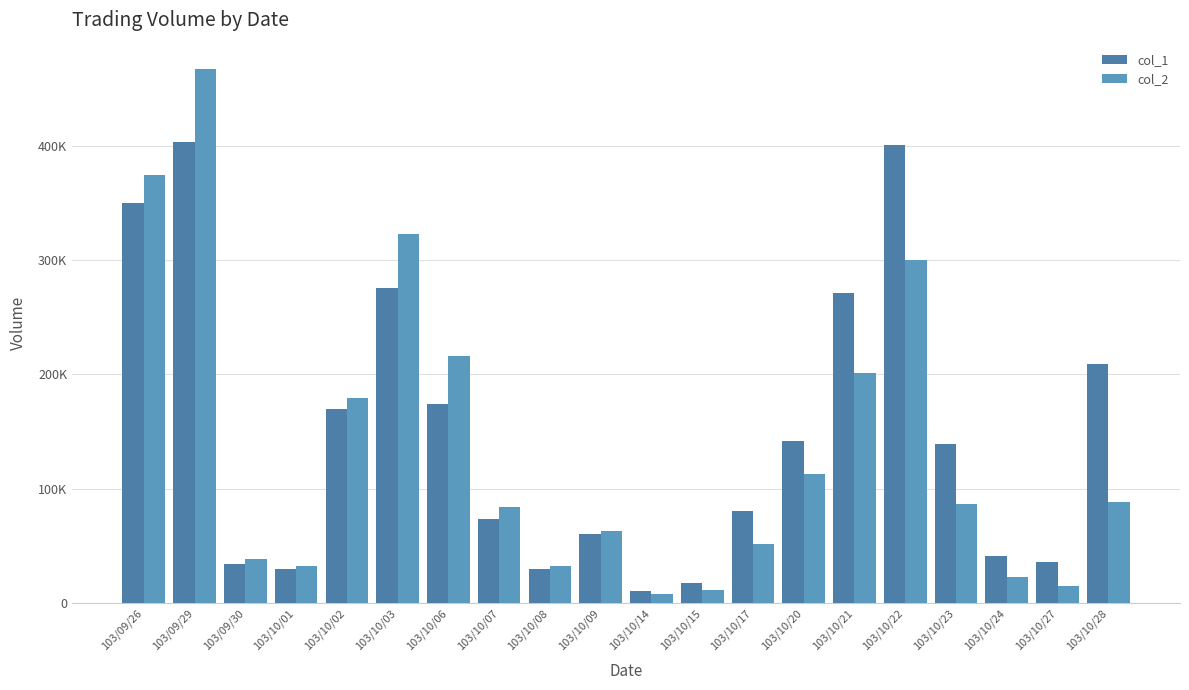

What is the spread (max minus min) of values at 103/10/03?

47460